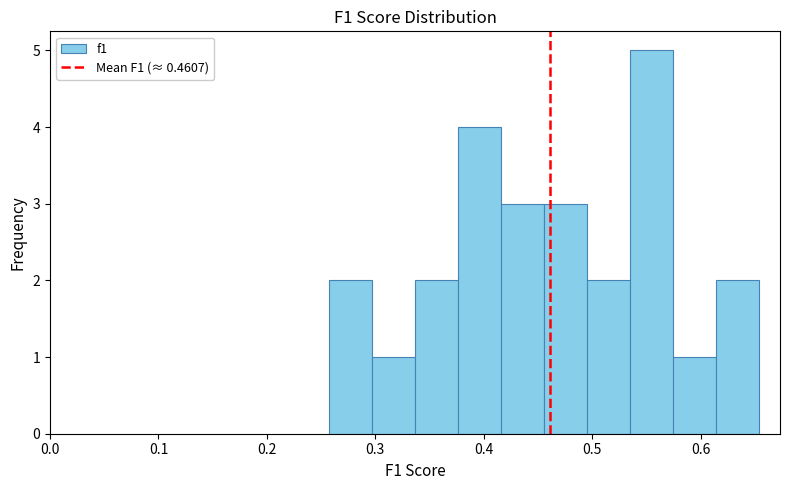

Read against the x-axis, roughly where is the centre of the tallest bar?

0.55